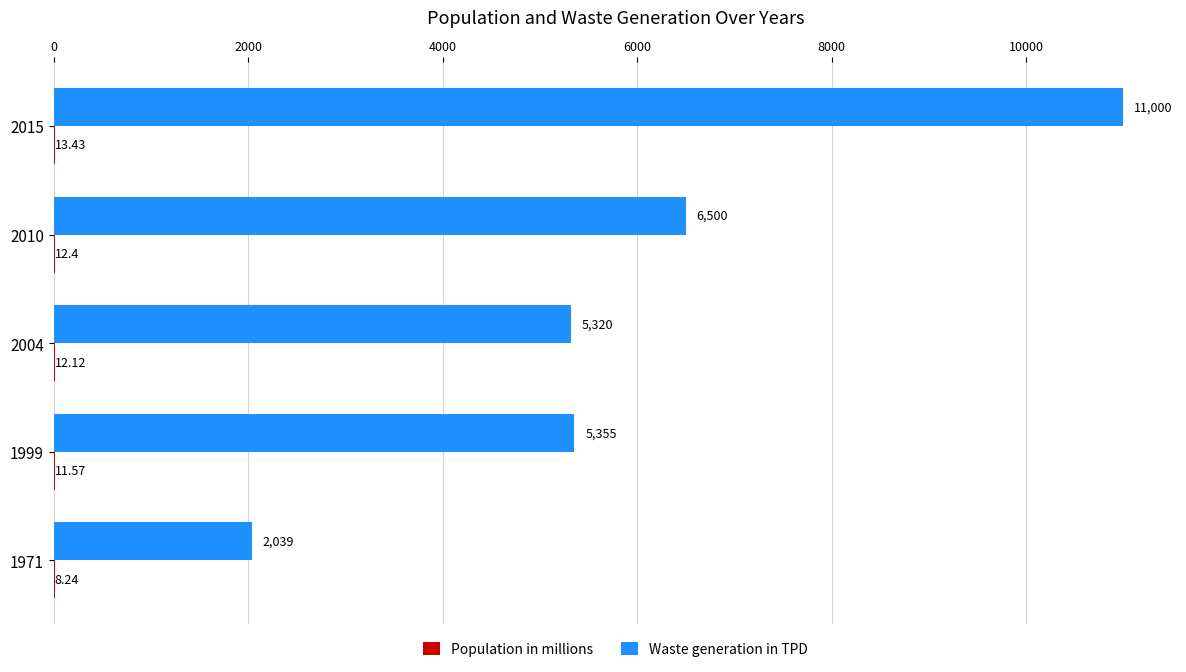

At which category is the sum across all series the highest?

2015